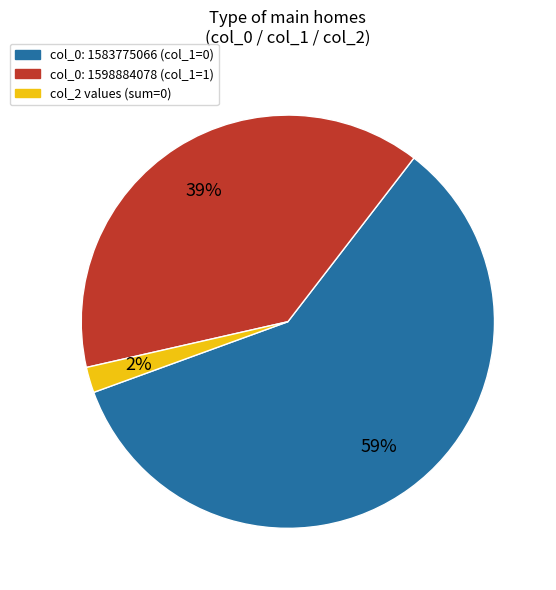

To the nearest percent, what is the average slice percentage?

33%